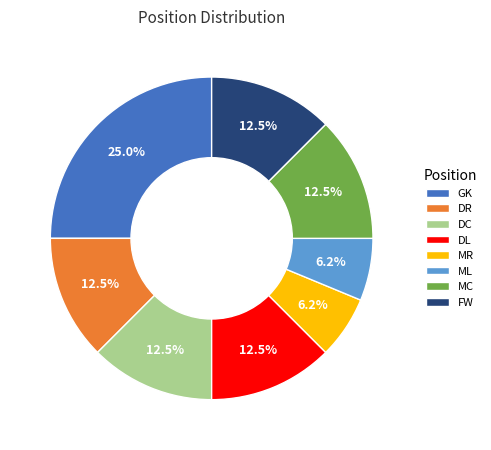

Approximately how many times larger is the value at MC compared to GK?

0.5